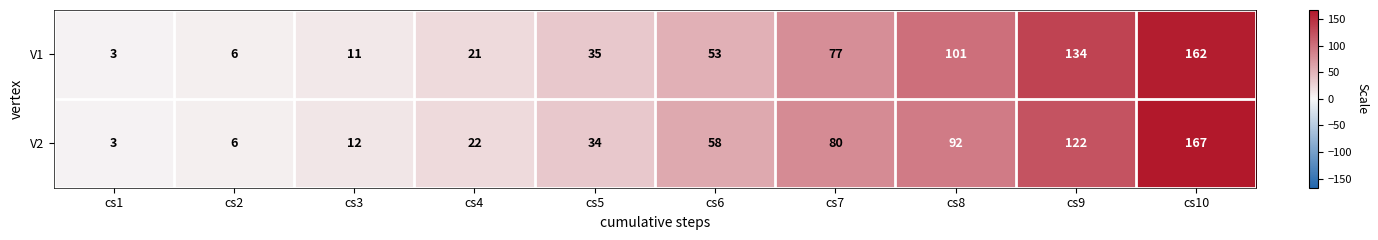

Rank the categories by V2 value from highest to lowest.

cs10, cs9, cs8, cs7, cs6, cs5, cs4, cs3, cs2, cs1